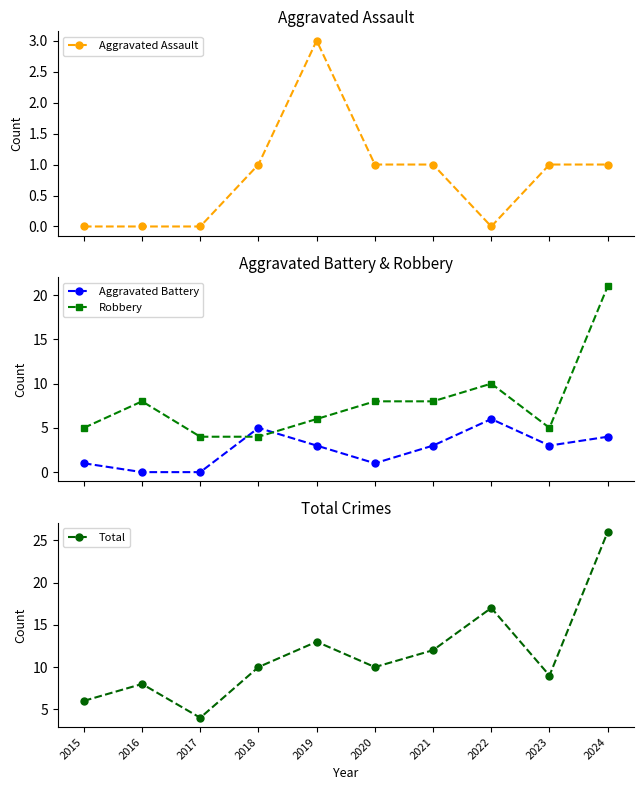

What is the difference between the highest and lowest values at 2024?

25